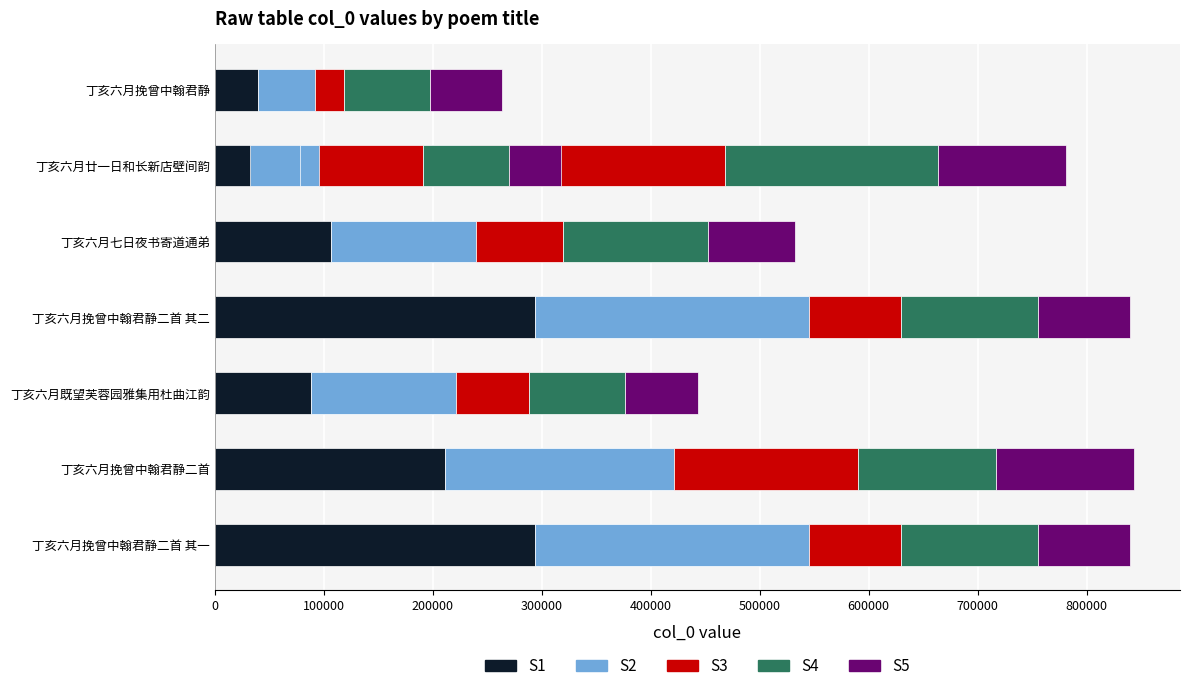

What is the smallest value displayed?

26309.7